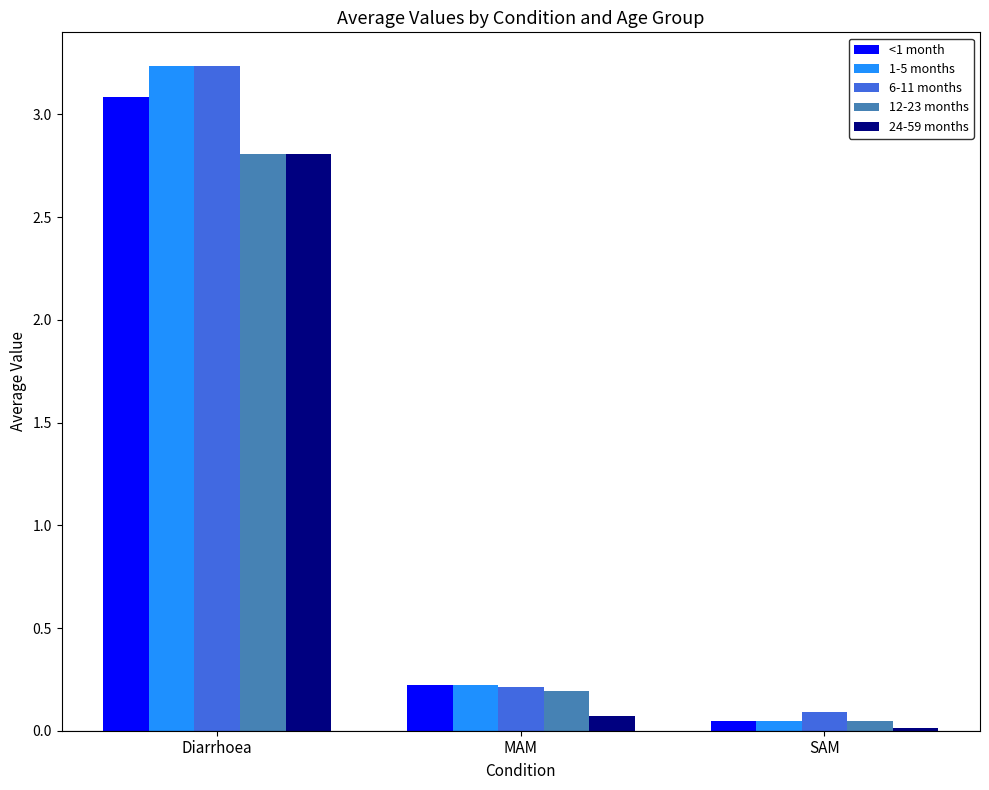

What are all the series names shown in the legend?

<1 month, 1-5 months, 6-11 months, 12-23 months, 24-59 months